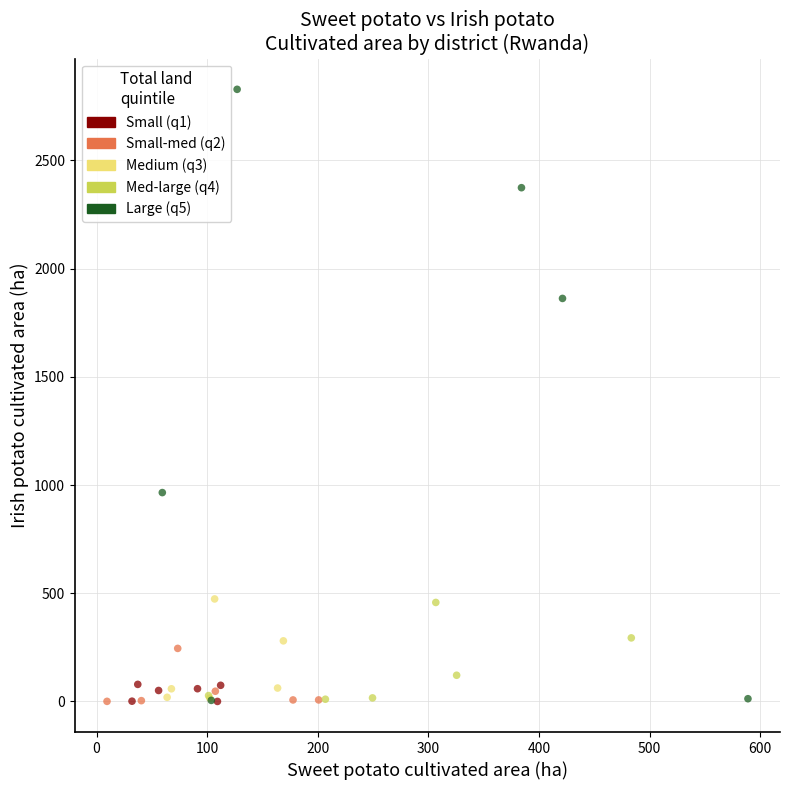

Which series has the widest spread of Y values?

Large (q5)